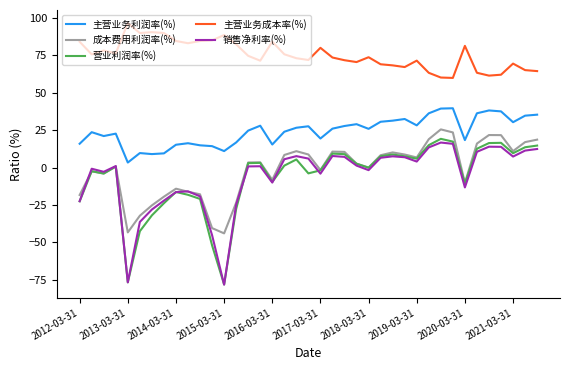

In 成本费用利润率(%), how many points are higher than both neighbors (excluding endpoints)?

9